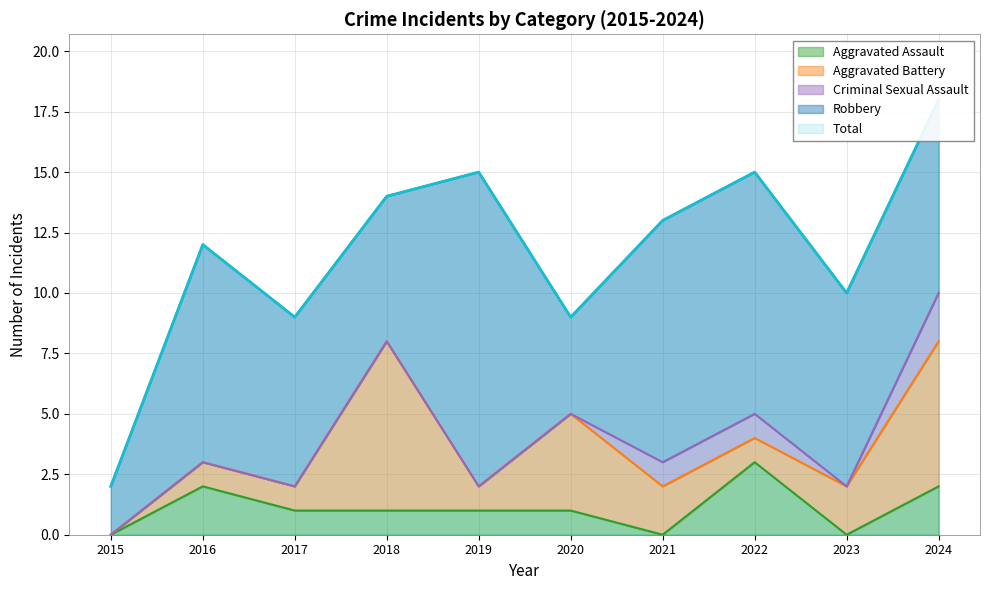

True or false: Aggravated Assault and Total intersect in this chart.

False